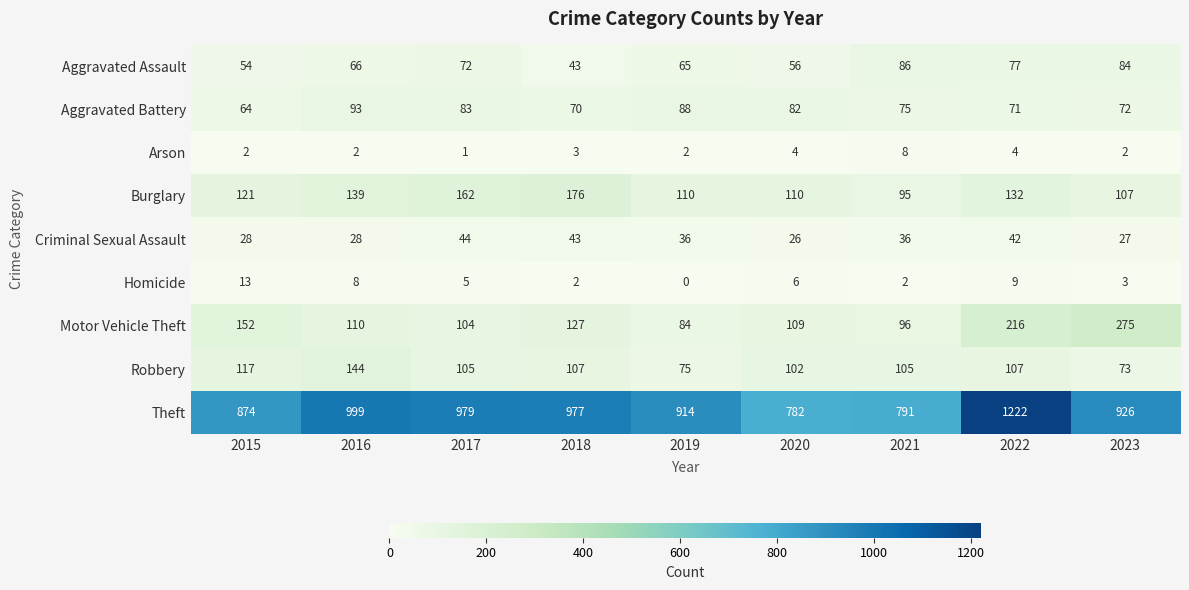

True or false: Robbery has a value of 50 at 2018.

False